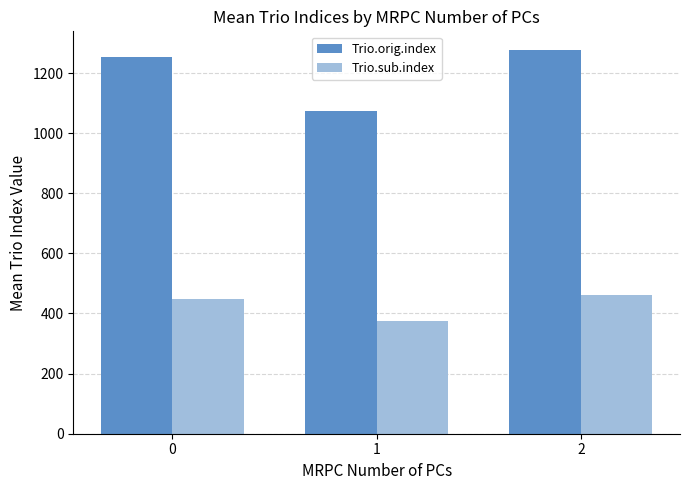

Is it true that Trio.sub.index equals 306.0 at 2?

False